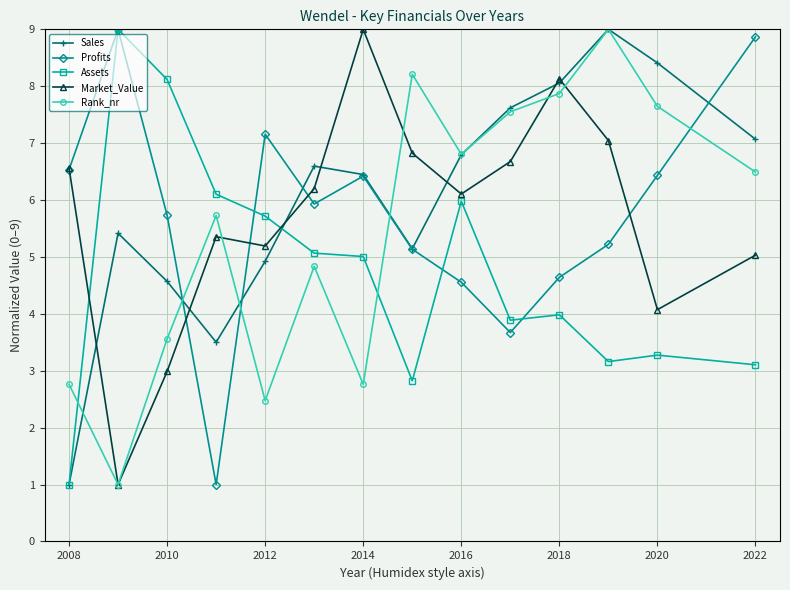

Which series ends up on top after the final intersection of Assets and Market_Value?

Market_Value